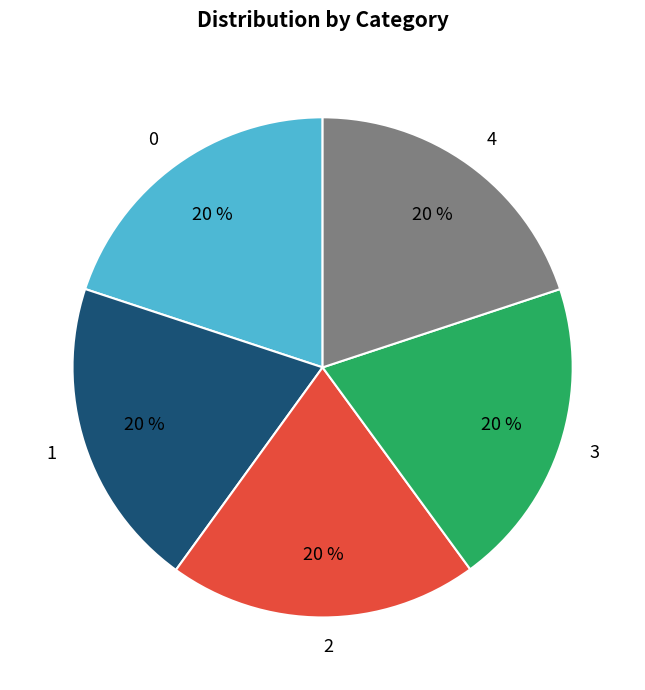

How many segments does this pie chart have?

5